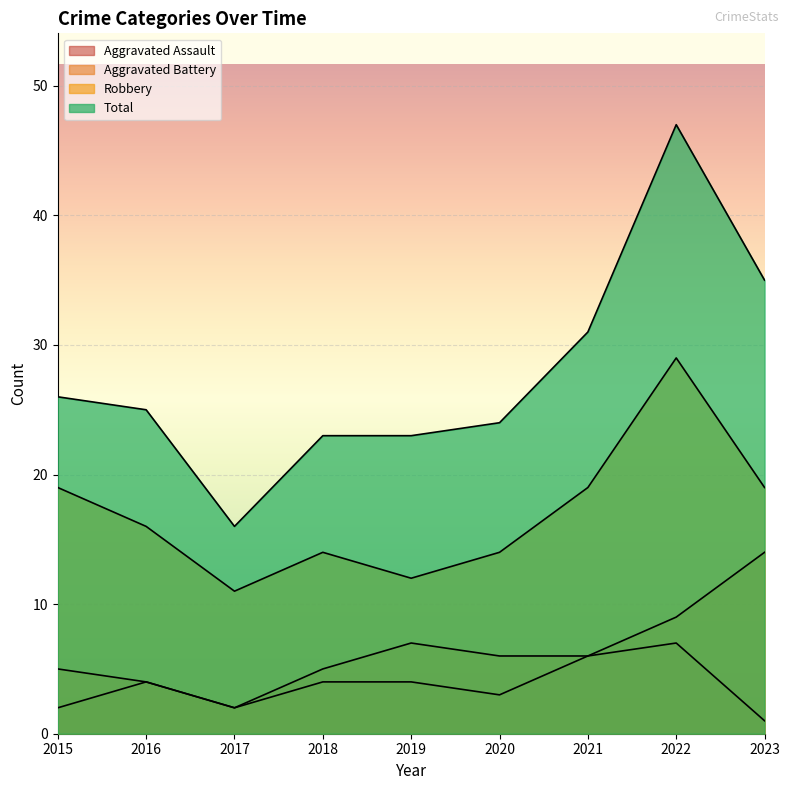

The Total series shows 19 at 2022. True or false?

False